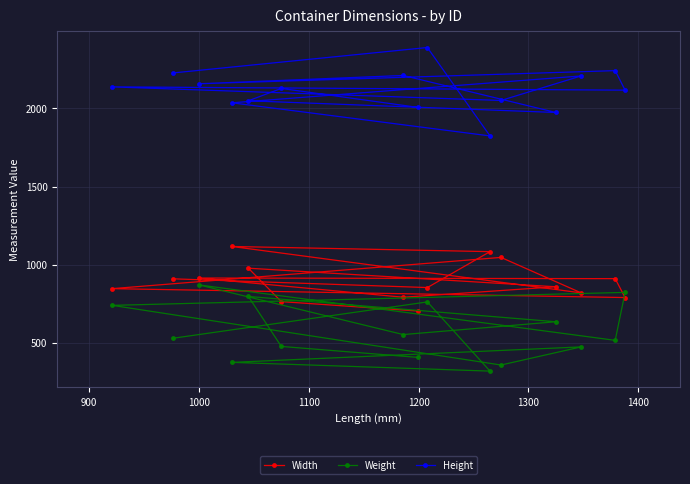

Rank the series by their maximum value, from highest to lowest.

Height, Width, Weight